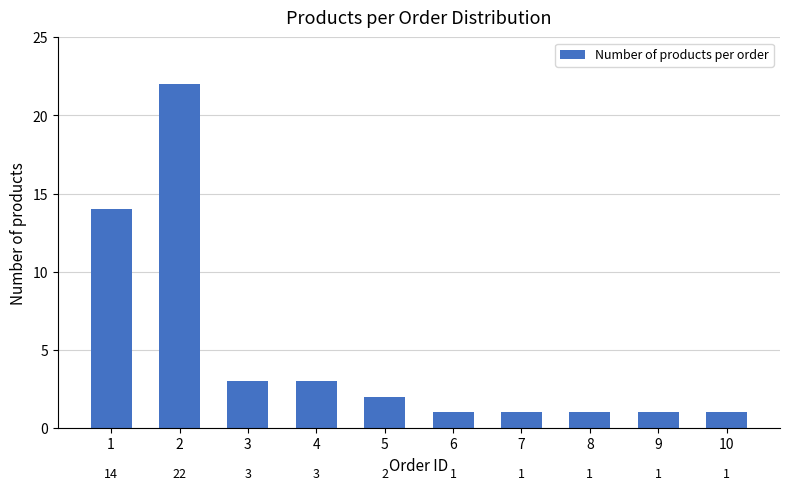

How many bars are there in total?

10